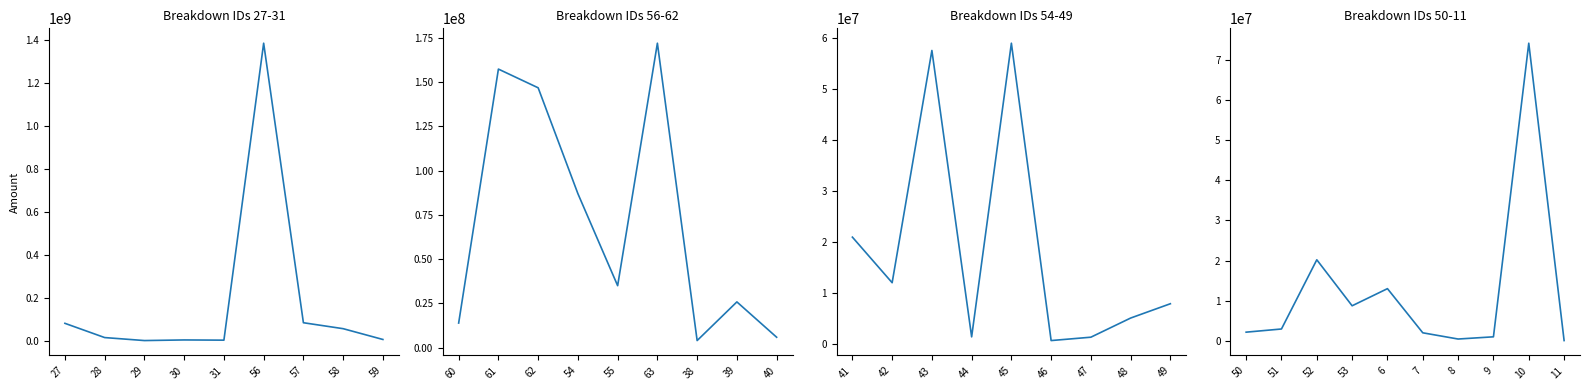

How many interior local peaks (higher than both neighbors) does the data have?

3